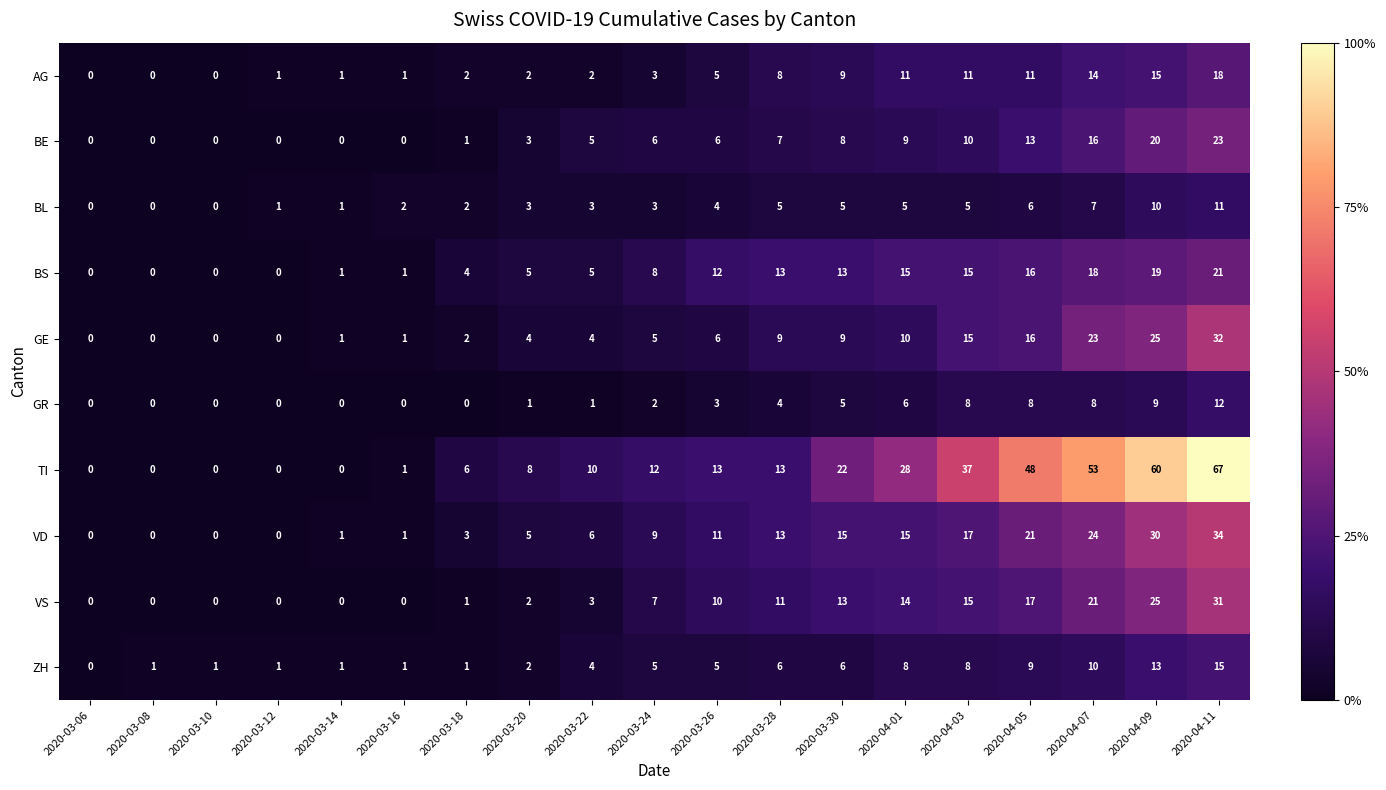

Which label corresponds to the largest value in the chart?

2020-04-11